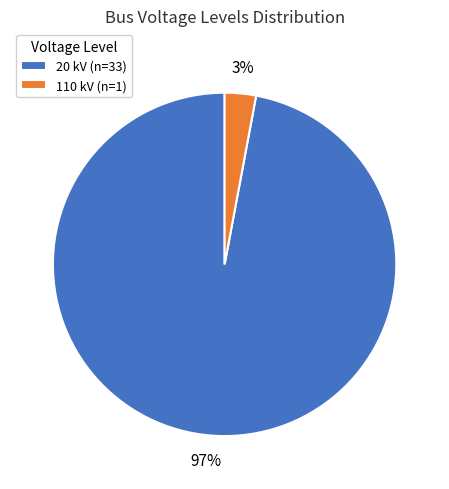

Does 20 represent more than half of the total?

Yes